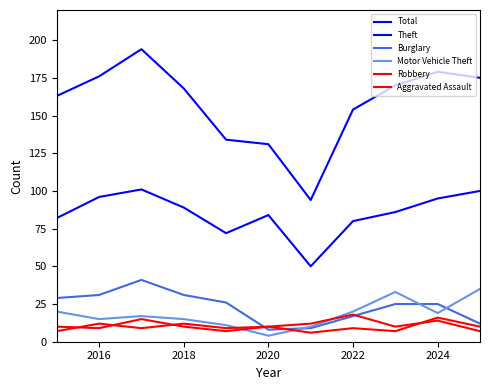

How many lines are shown in the chart?

6